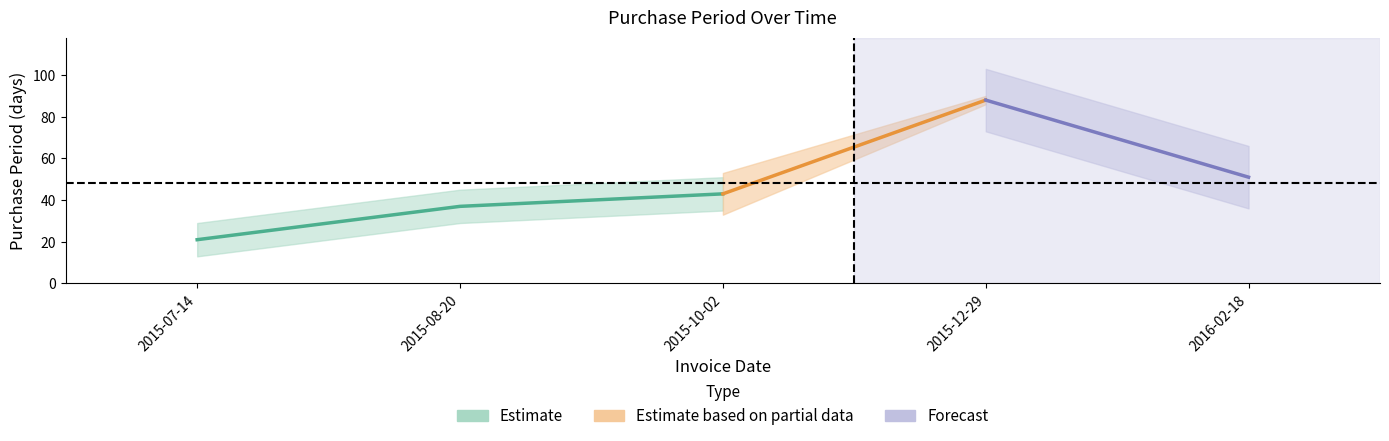

Reading left to right, list all the values displayed in this chart.

21	37	43	88	51